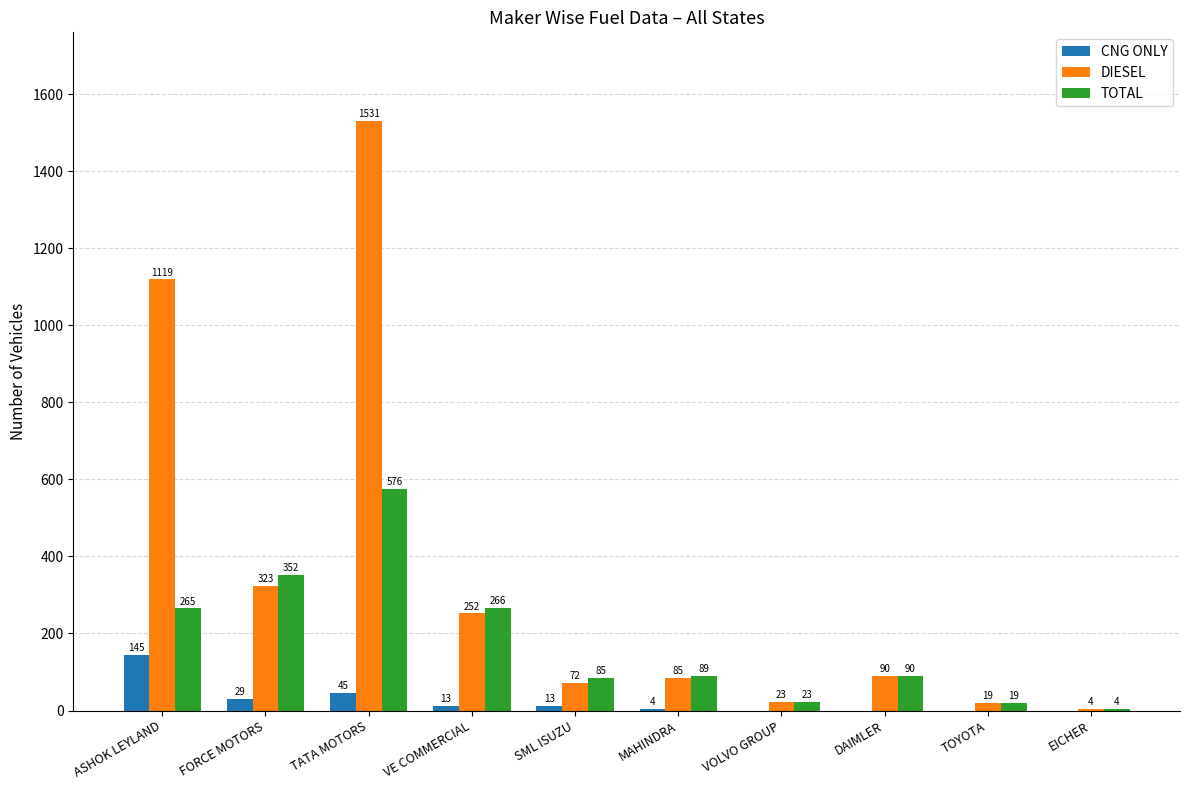

What is the spread (max minus min) of values at ASHOK LEYLAND?

974